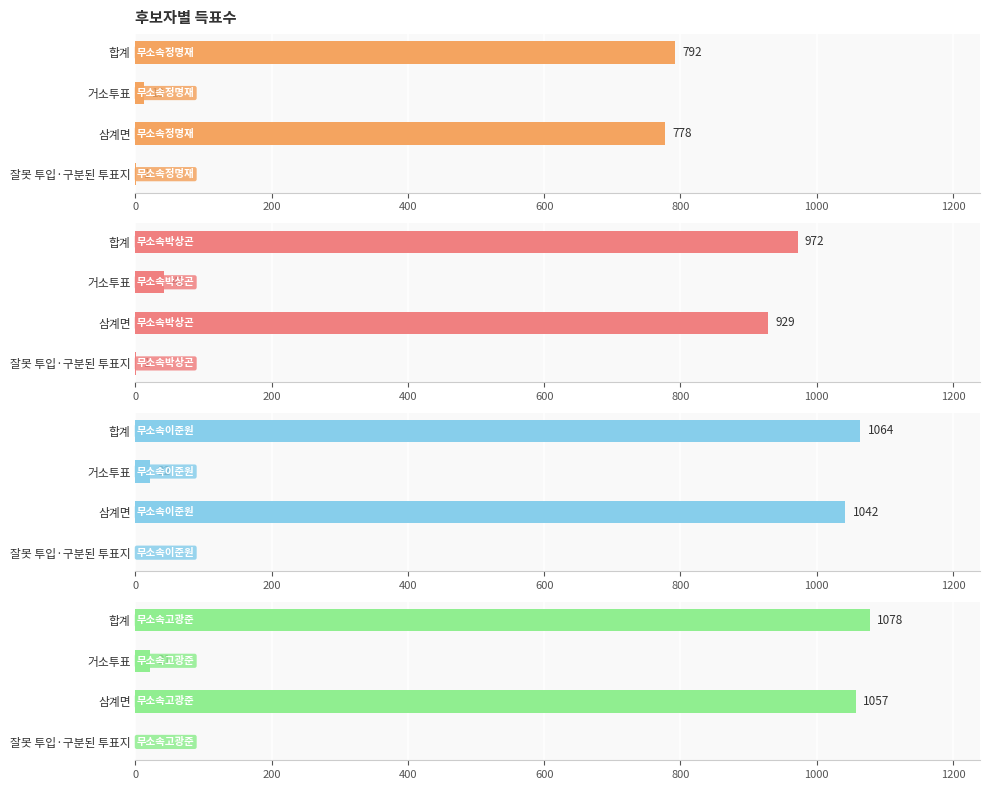

Is the value of 무소속박상곤 at 삼계면 greater than the value of 무소속이준원 at 합계?

No